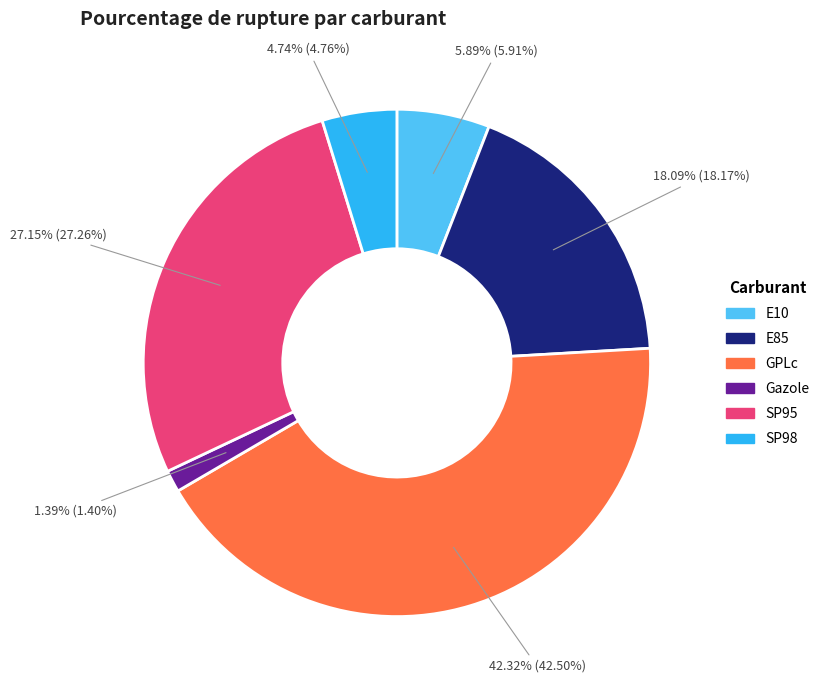

What percentage is the Gazole slice, to the nearest percent?

1%